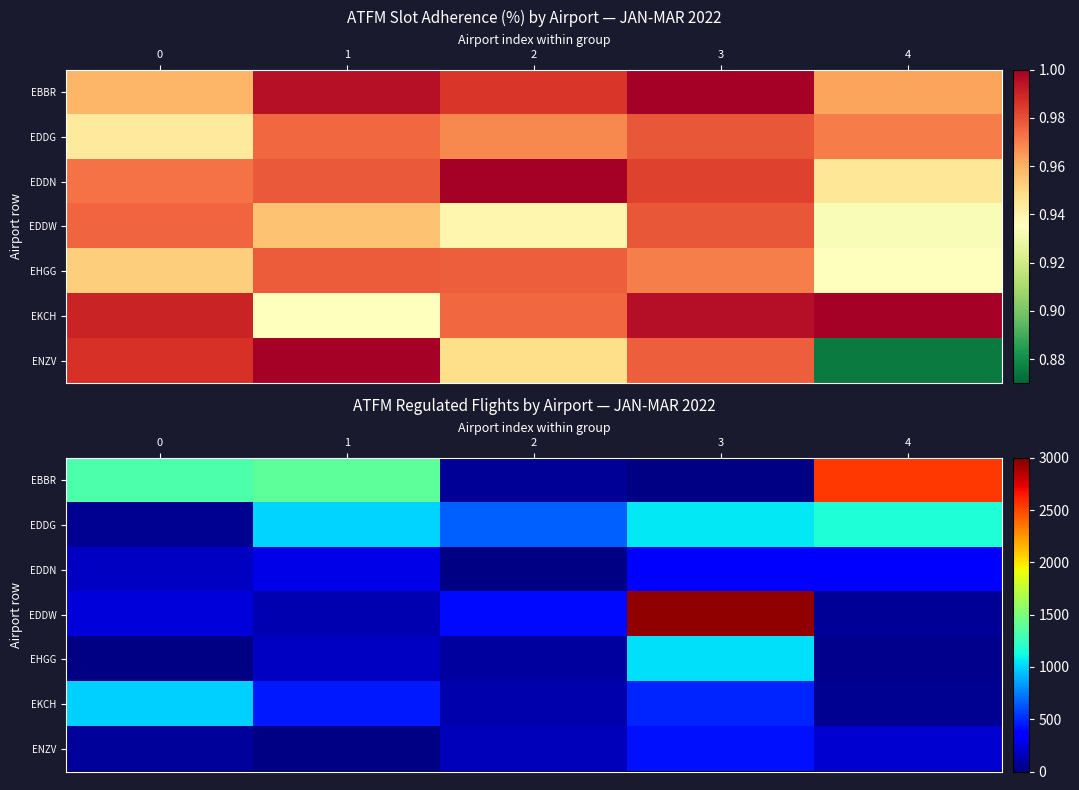

True or false: EHGG has a value of 22 at 2.

False